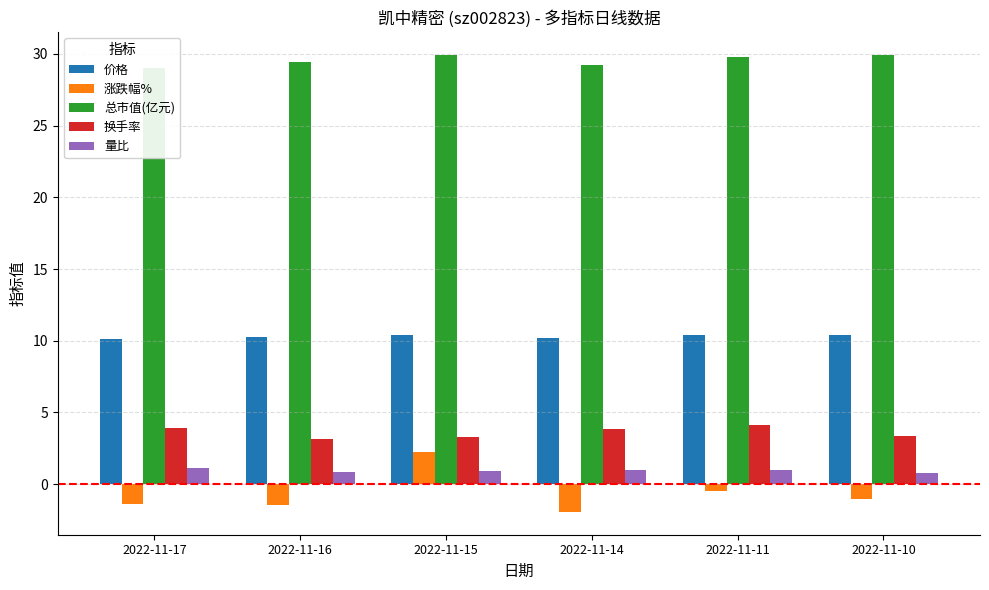

What is the lowest value of the 涨跌幅% series?

-1.9